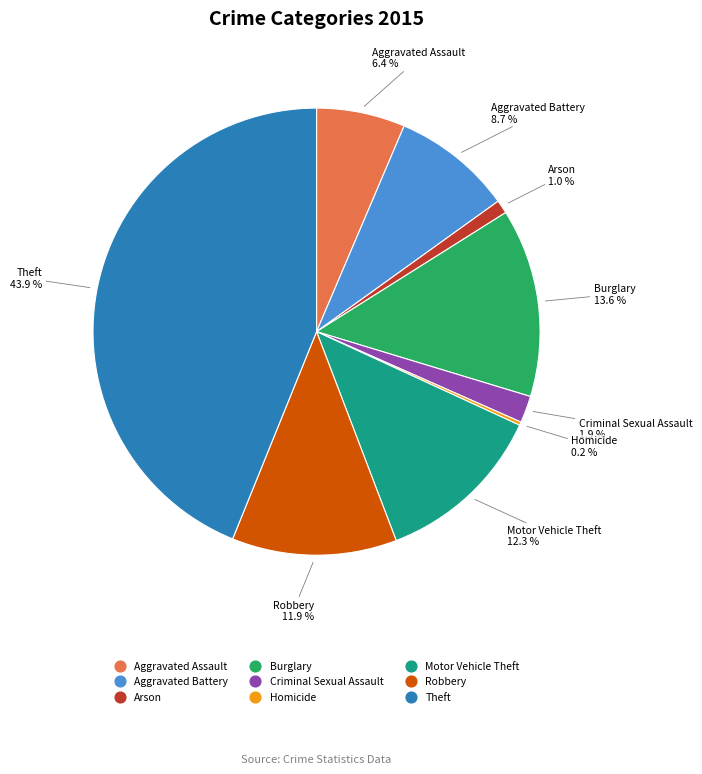

What is the ratio of the value at Burglary to the value at Aggravated Assault?

2.1